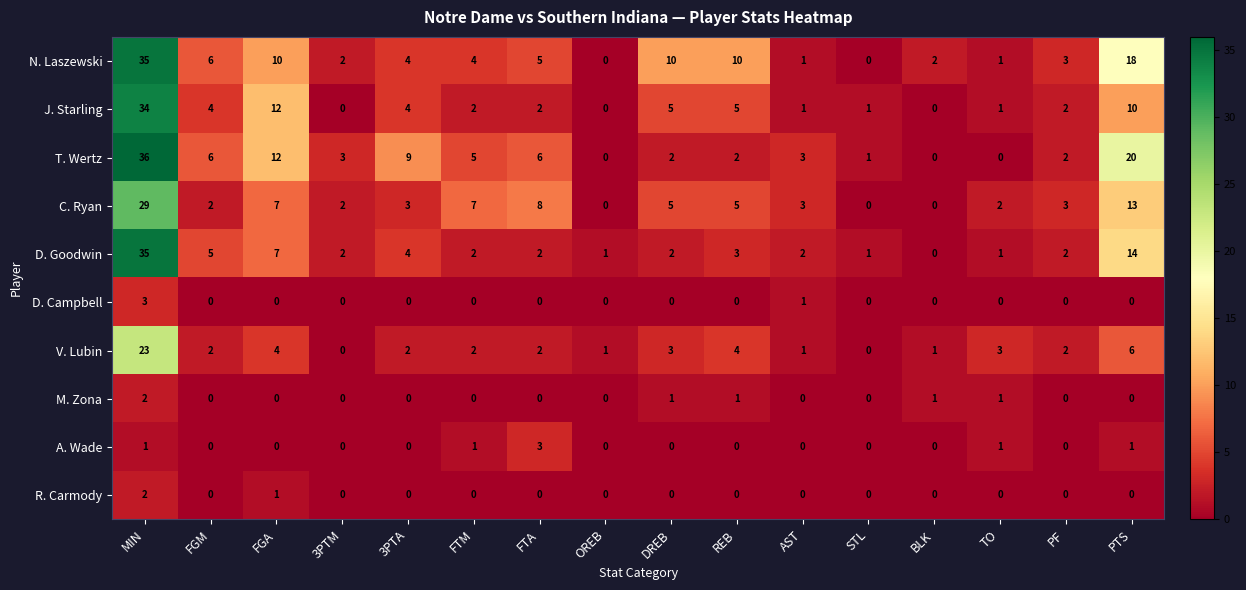

The J. Starling series shows 3 at PF. True or false?

False